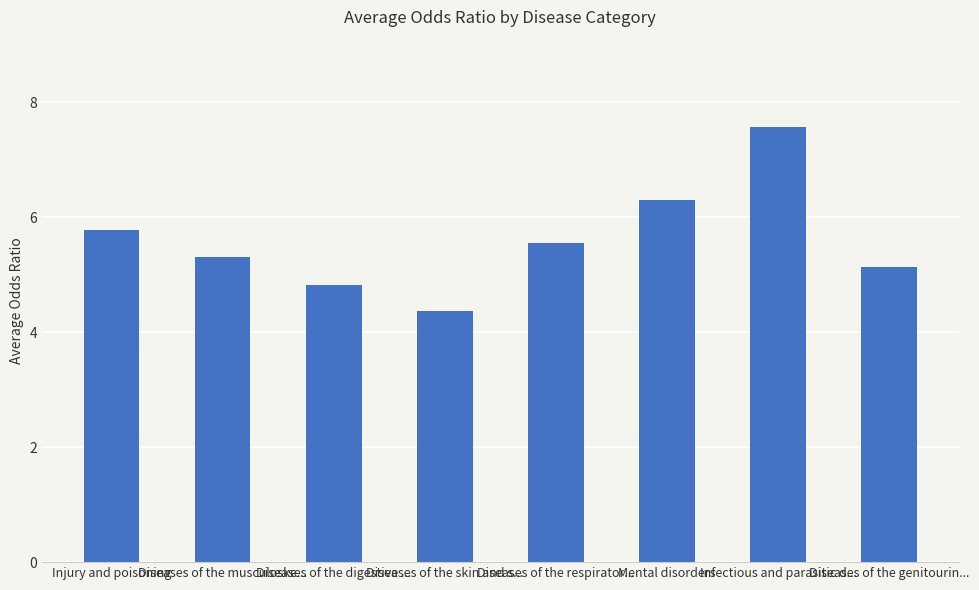

At which category does the chart reach its minimum across all series?

Diseases of the skin and s...